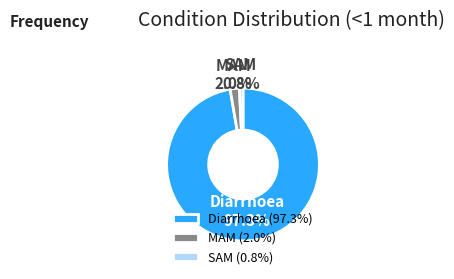

Which category has the smallest portion of the pie?

SAM